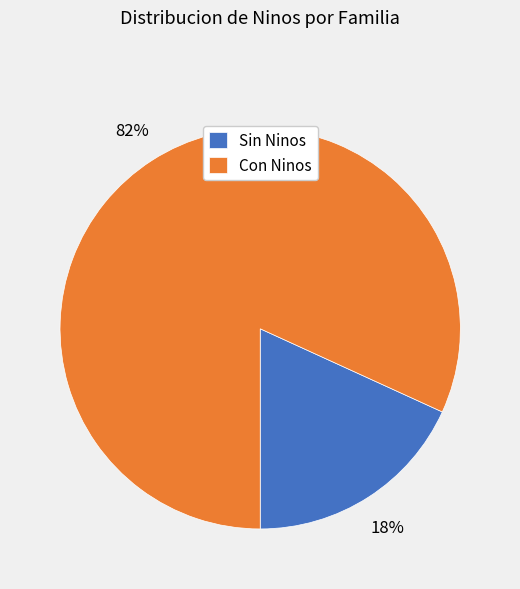

Is there any slice that represents more than half of the pie?

Yes